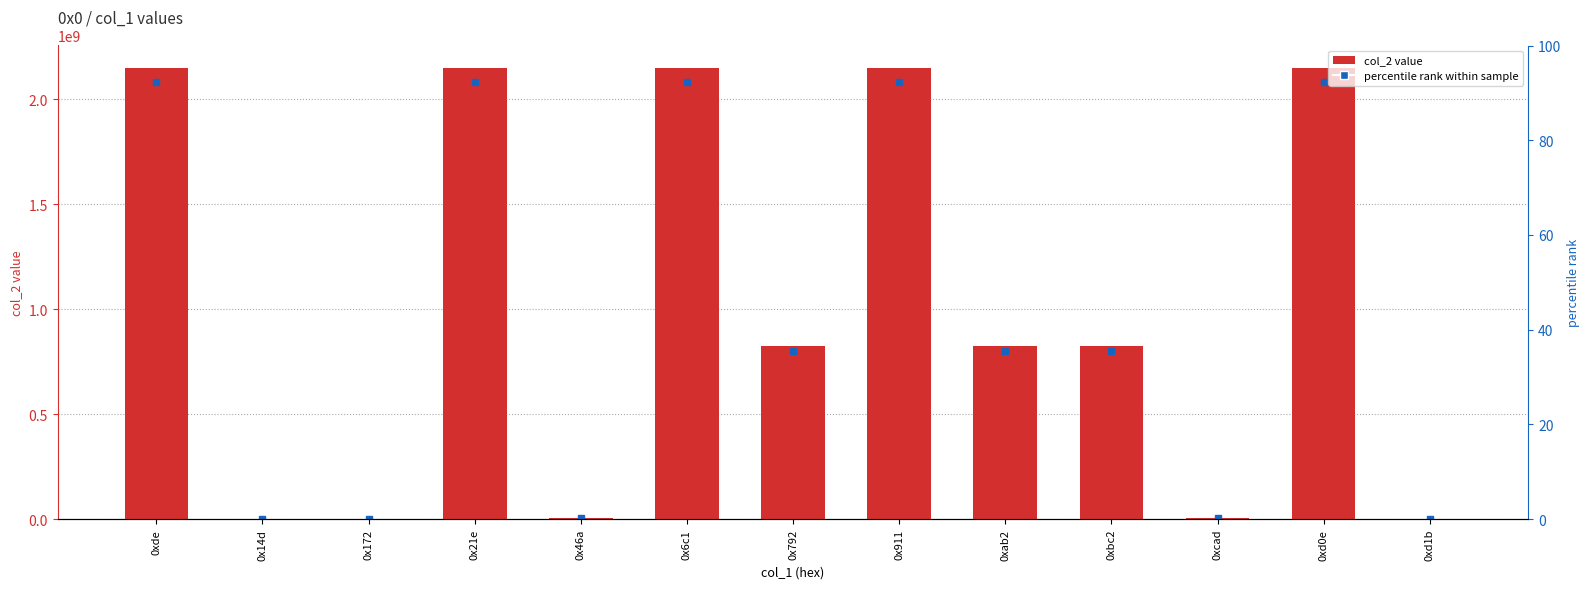

What is the change in value from 0x6c1 to 0xbc2?

-1321847497